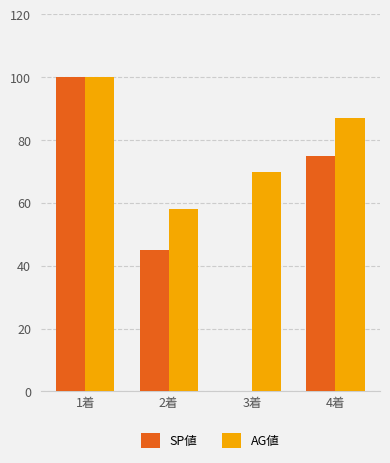

Between 1着 and 3着, which series saw the biggest shift?

SP値